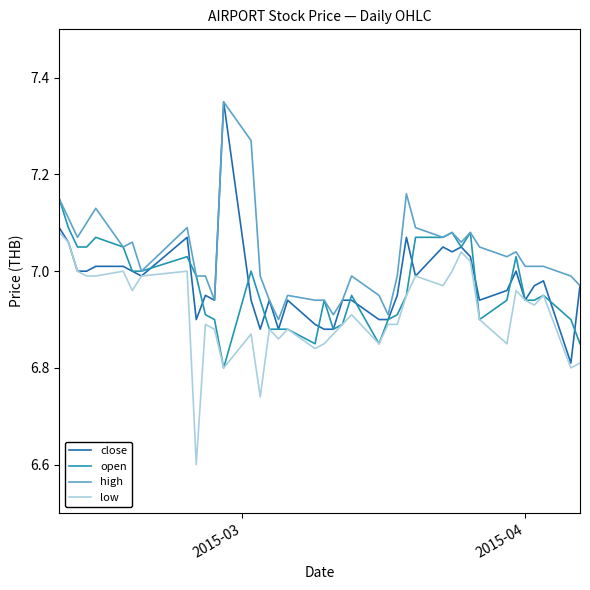

Which series has the largest total across all categories?

high